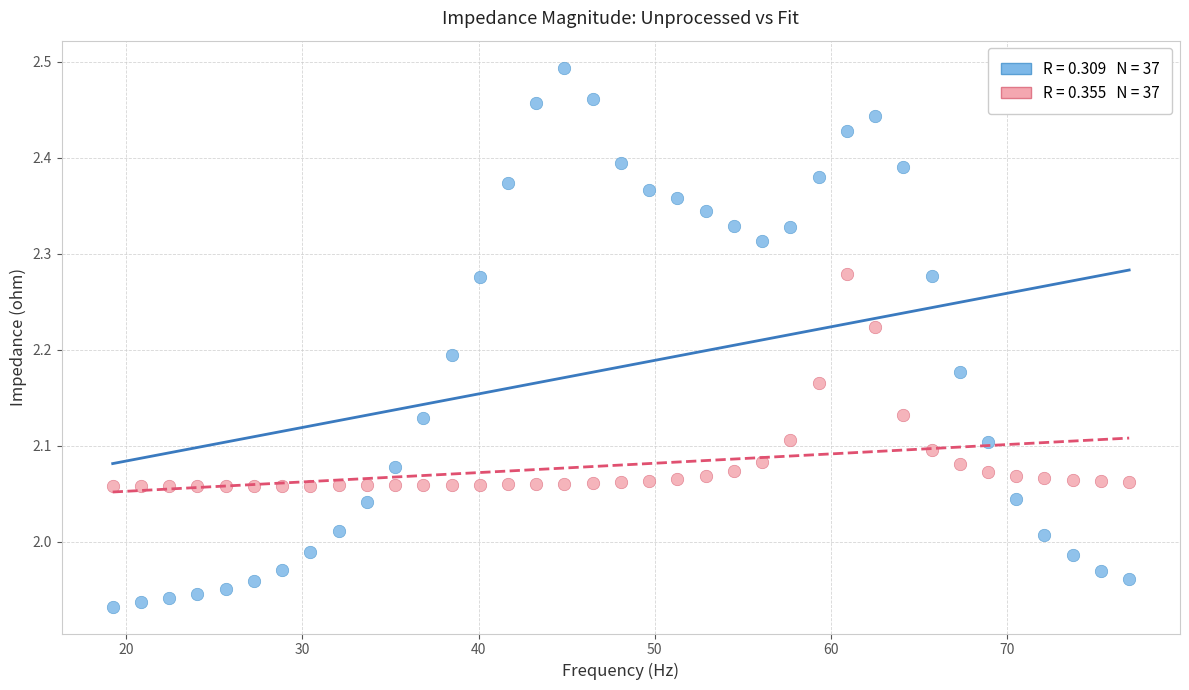

Across all data points, what is the range of Y values (max minus min)?

0.6